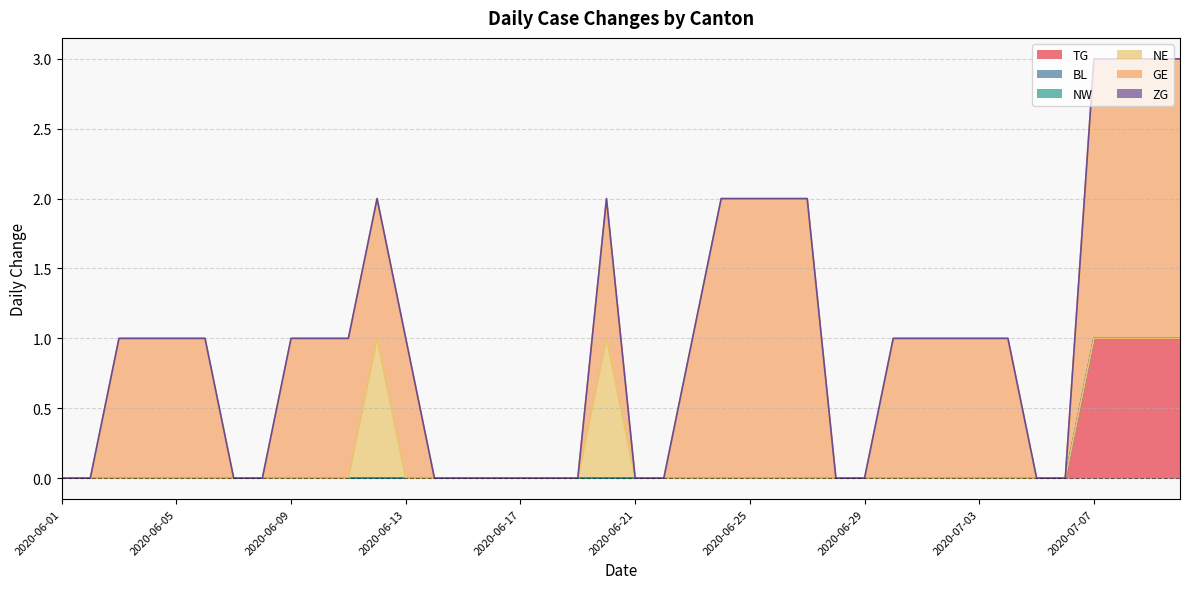

True or false: GE and NW intersect in this chart.

False